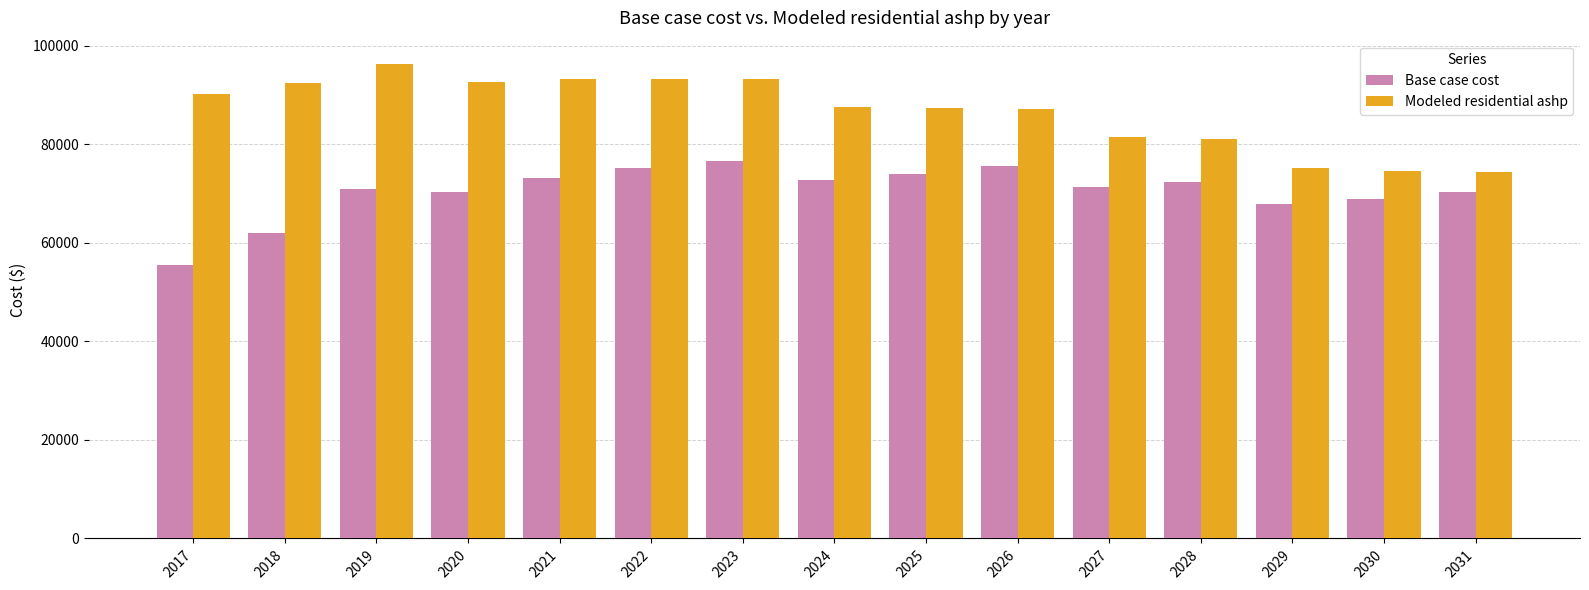

What is the minimum value shown in the chart?

55570.1